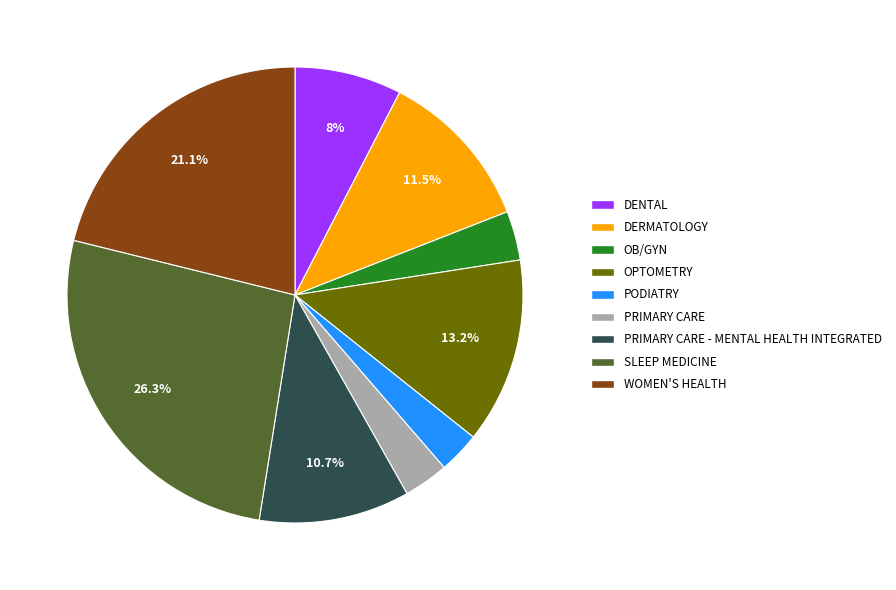

The SLEEP MEDICINE slice represents 34% of the pie. True or false?

False